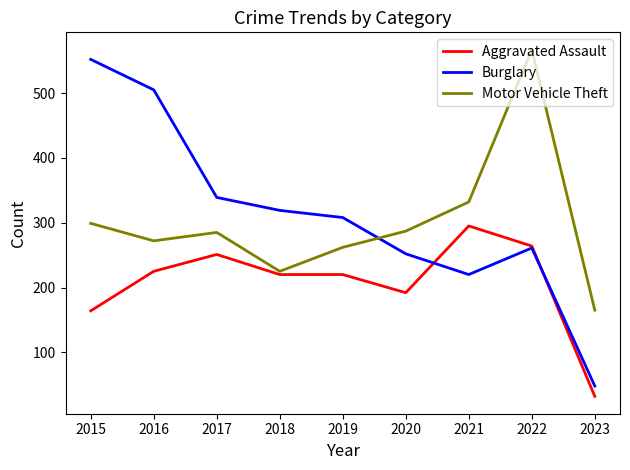

True or false: Motor Vehicle Theft has a value of 386 at 2019.

False